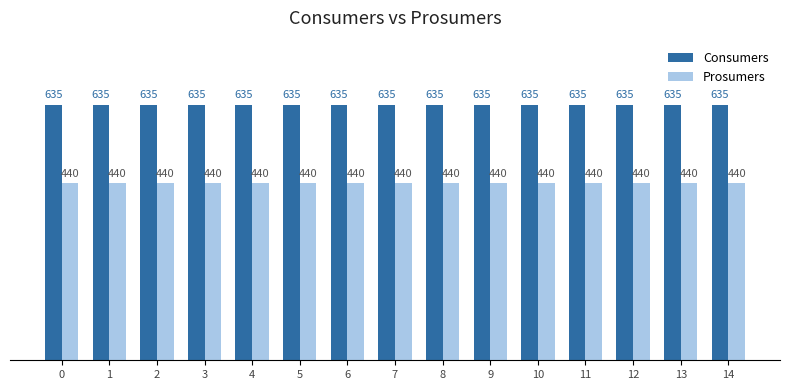

What is the spread (max minus min) of values at 6?

195